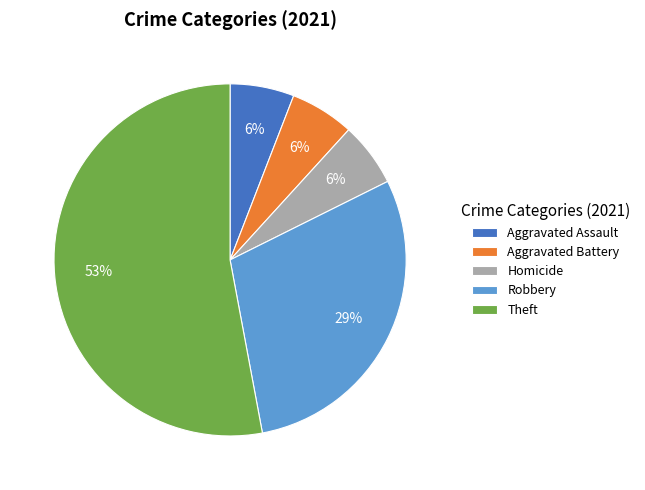

What is the ratio of the value at Theft to the value at Robbery?

1.8